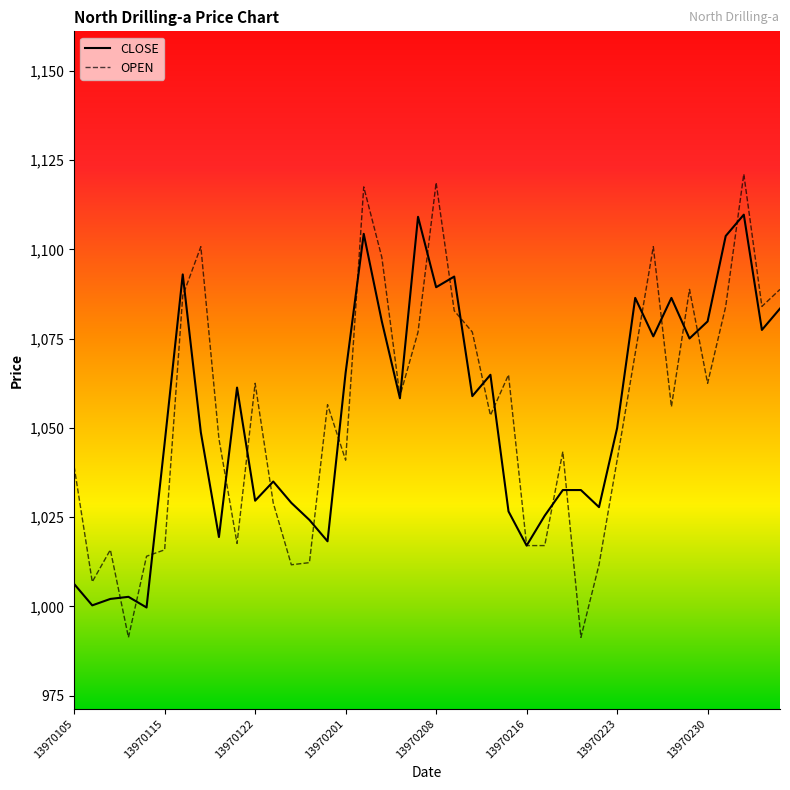

Which series has the largest range (max minus min)?

OPEN